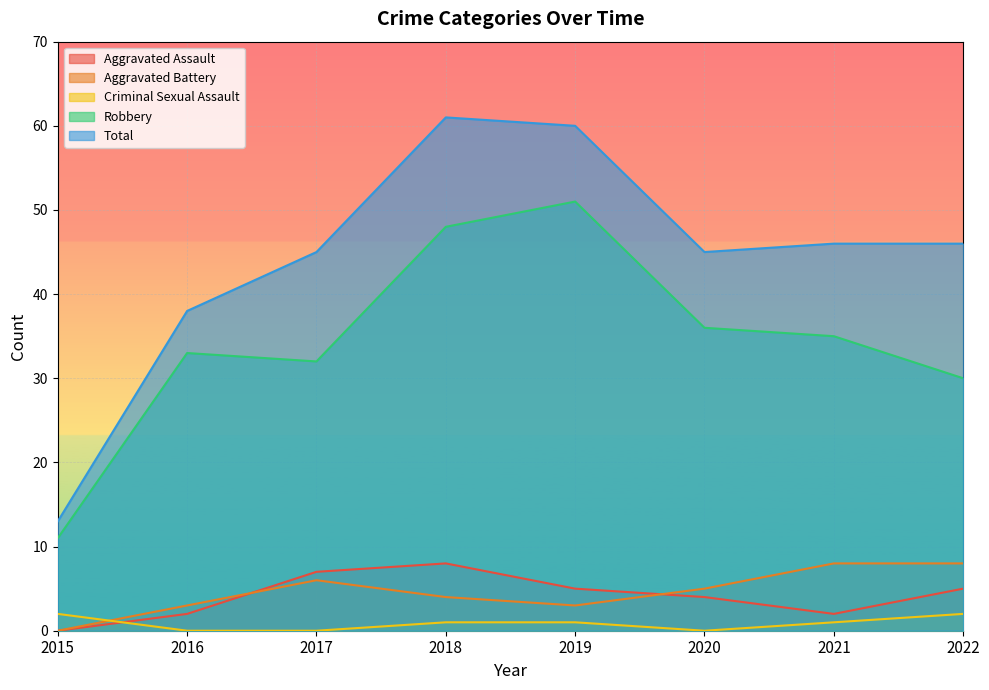

Which series has the widest spread of values?

Total